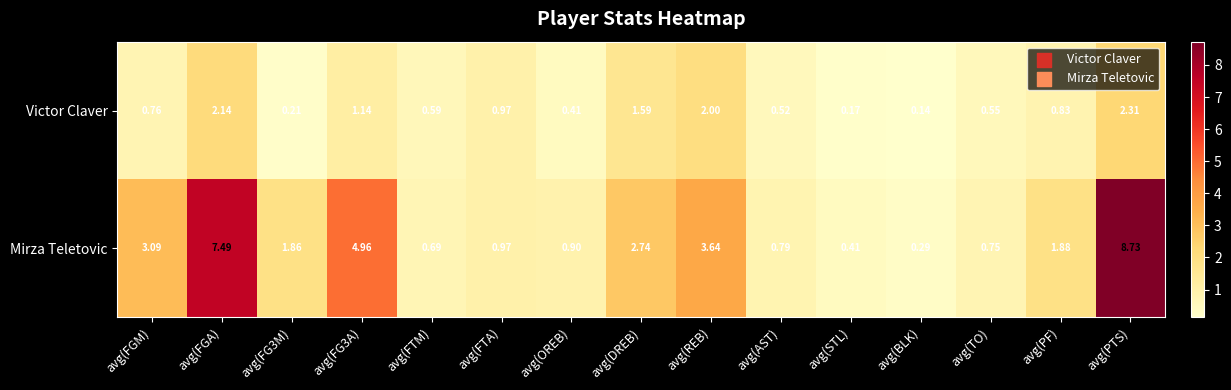

Which series has the widest spread of values?

Mirza Teletovic